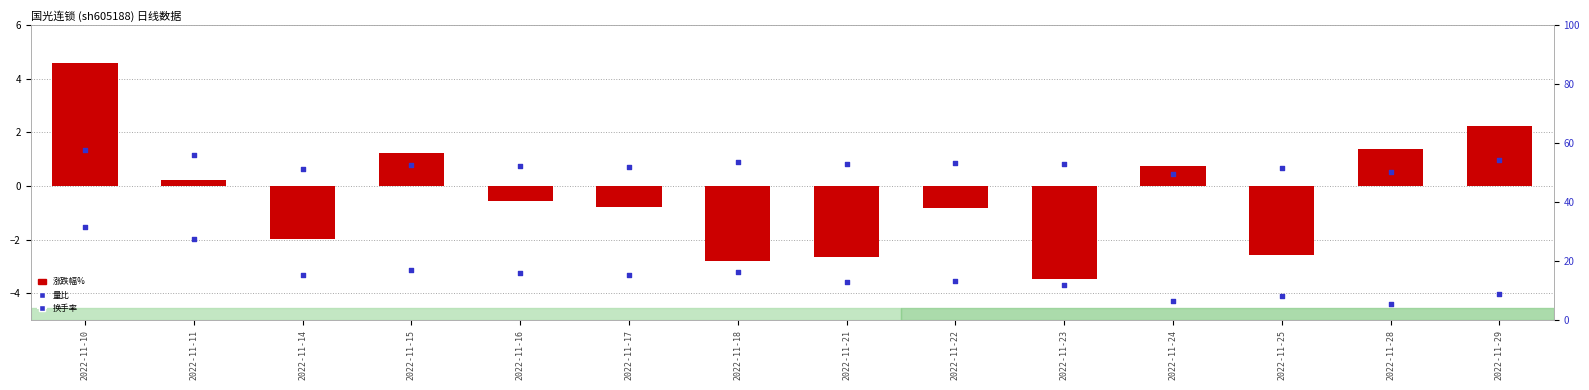

What is the total value across all series at 2022-11-14?

14.0